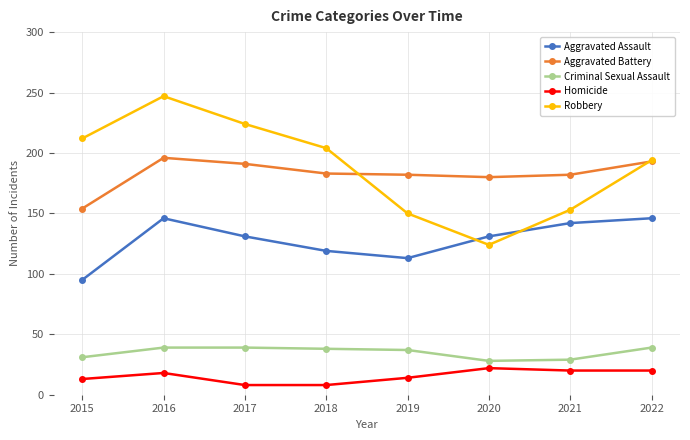

What are all the series names shown in the legend?

Aggravated Assault, Aggravated Battery, Criminal Sexual Assault, Homicide, Robbery